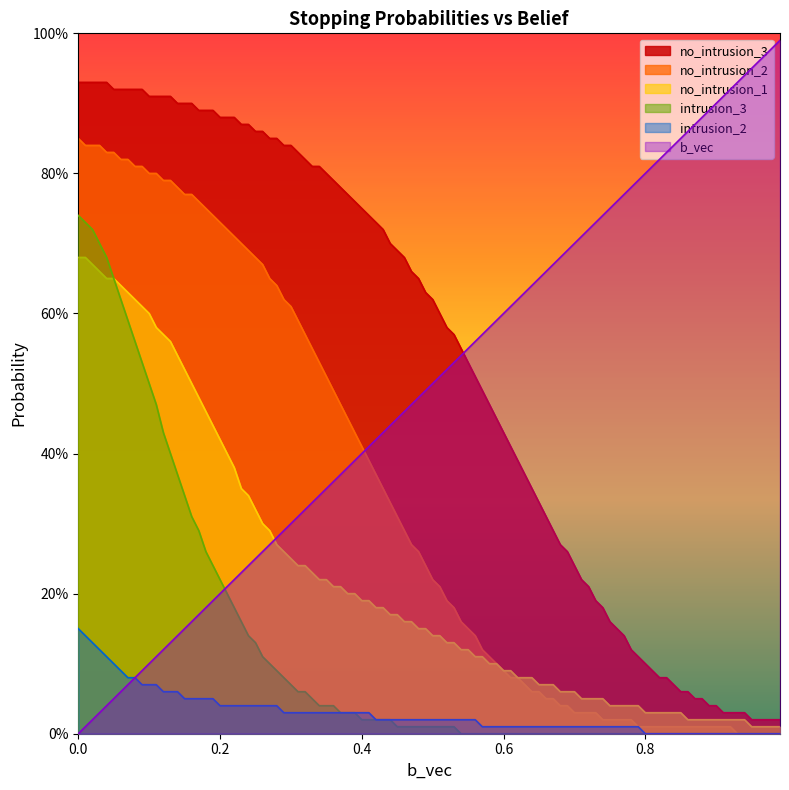

What are all the series names shown in the legend?

no_intrusion_3, no_intrusion_2, no_intrusion_1, intrusion_3, intrusion_2, b_vec